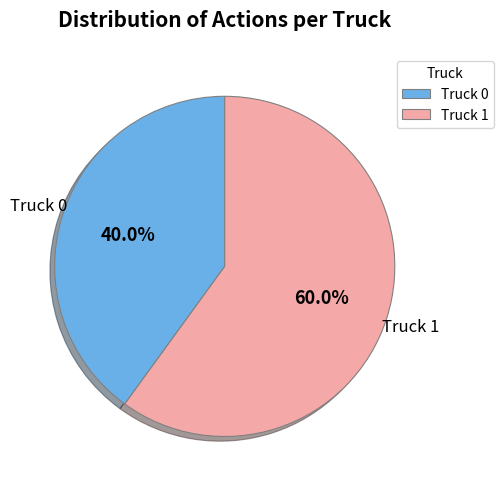

Does Truck 0 account for over 50% of the chart?

No